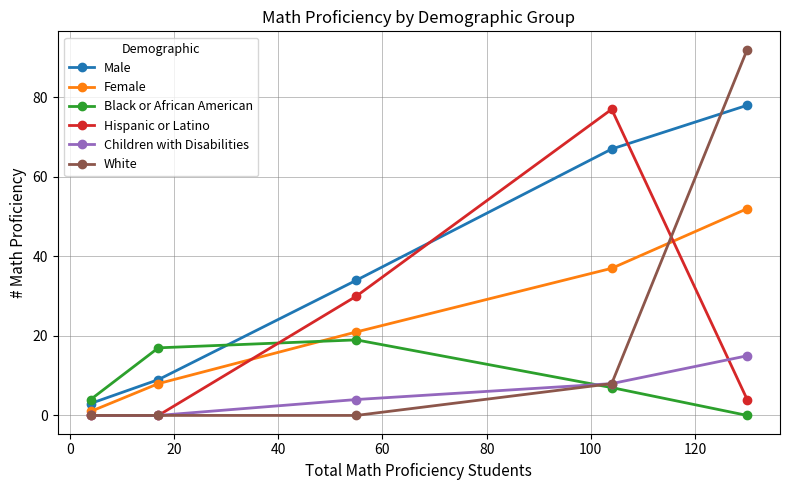

Which series has the largest total across all categories?

Male